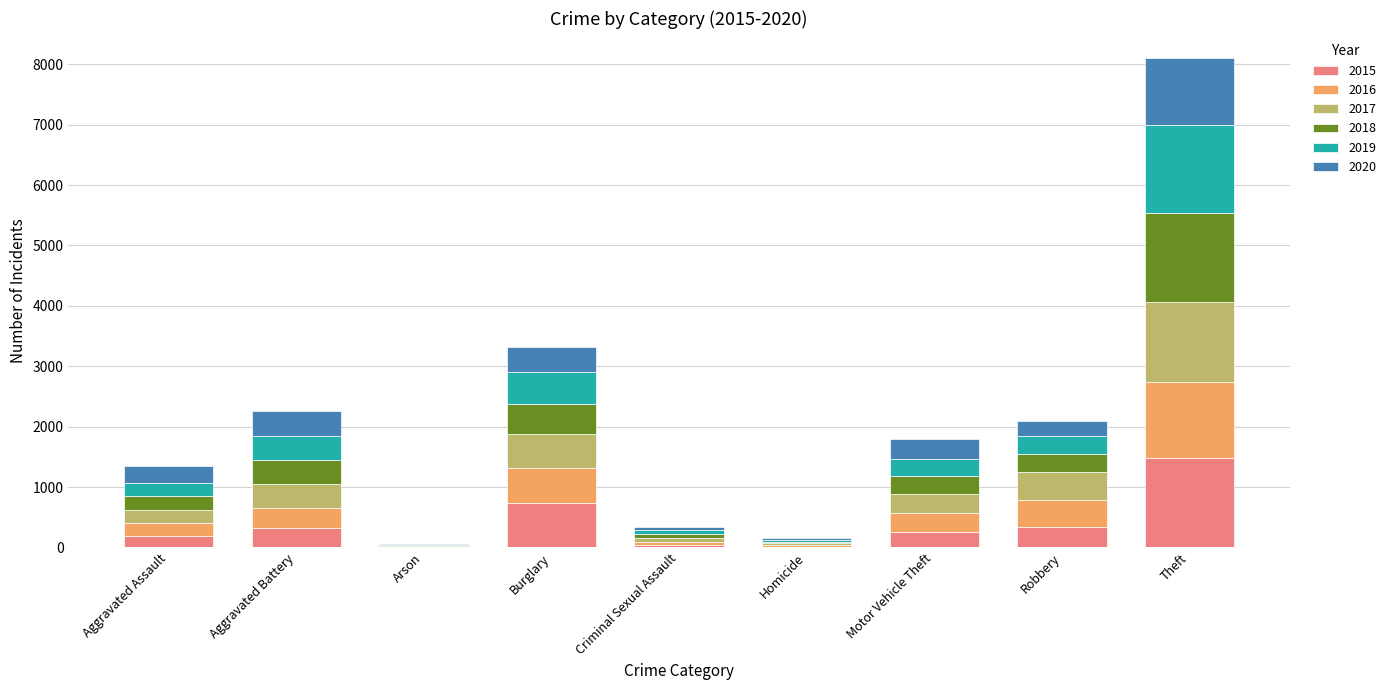

At which category is the sum across all series the highest?

Theft